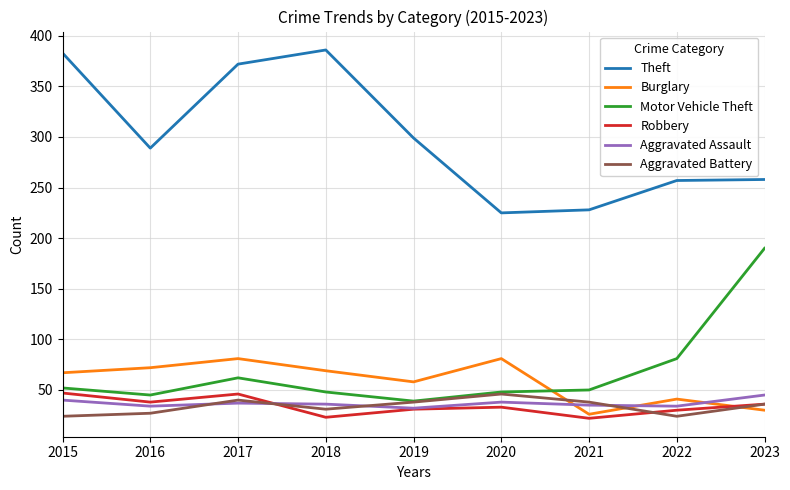

At which category does Robbery reach its first local valley?

2016